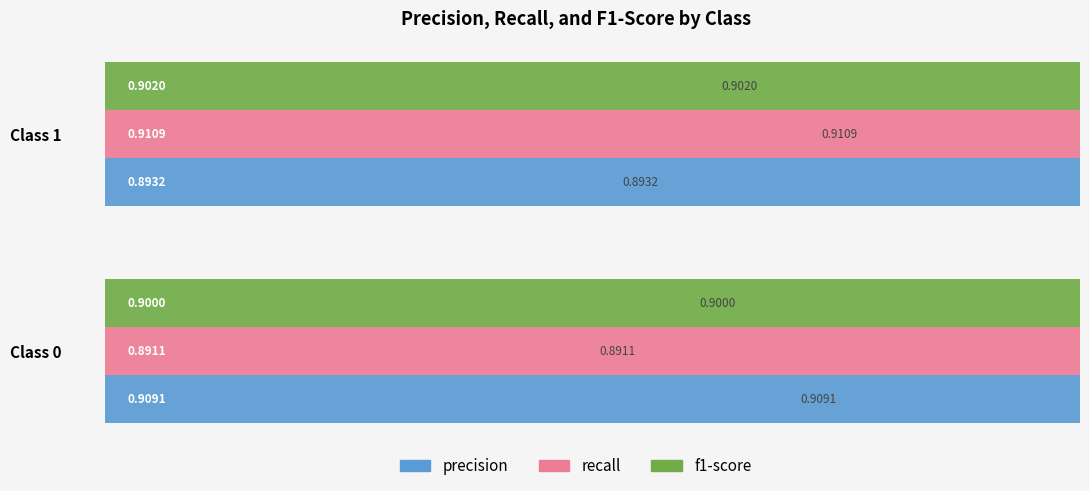

The value of precision at Class 1 is 0.5. True or false?

False